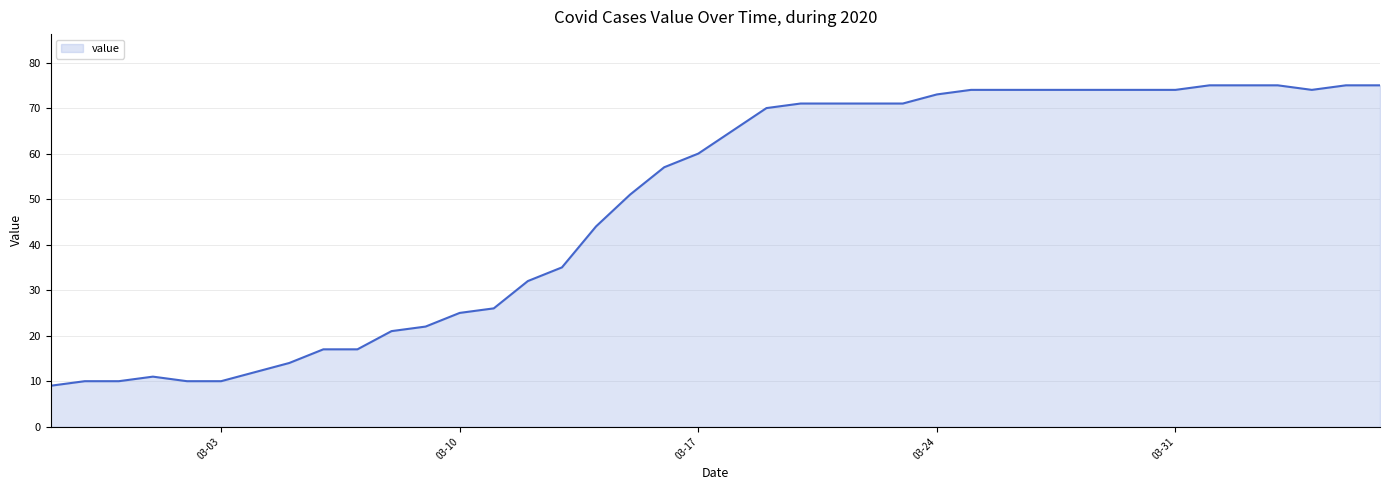

What is the smallest value displayed?

9